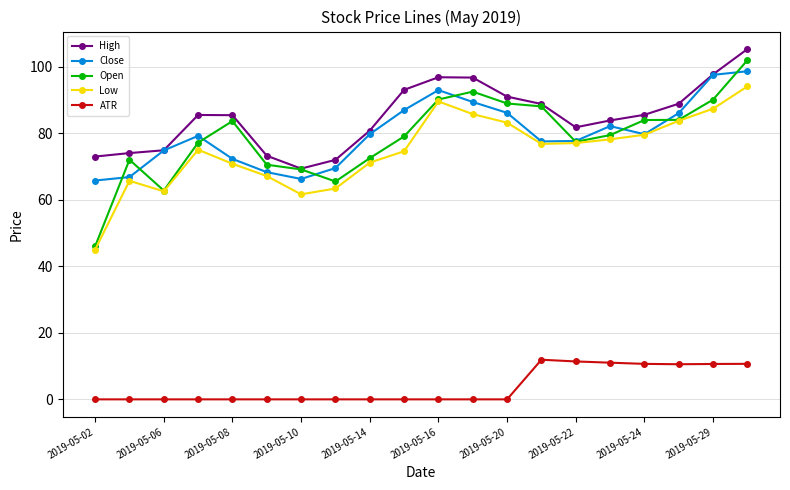

How many lines are shown in the chart?

5